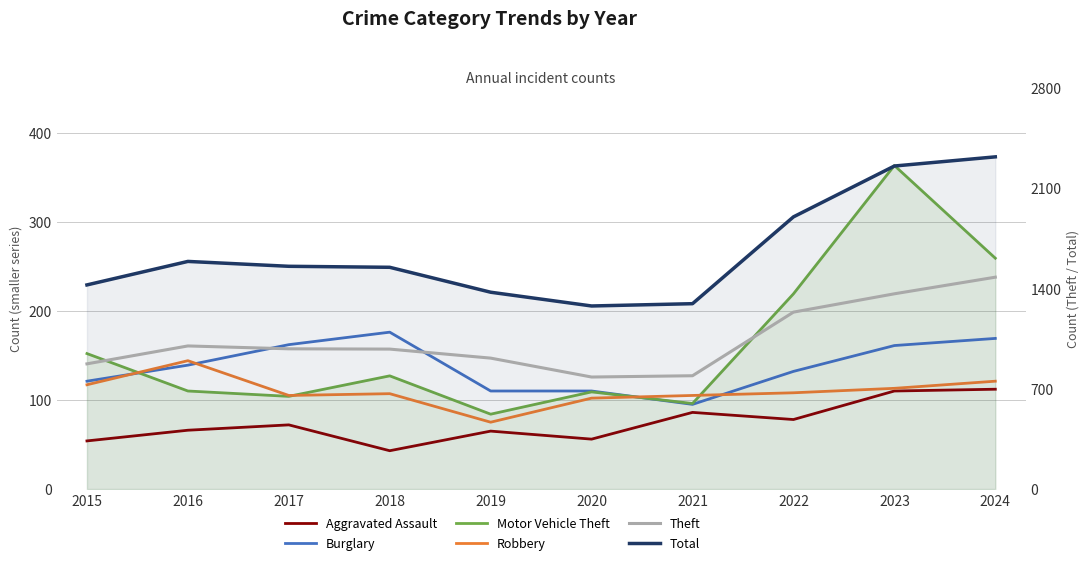

At which label is Aggravated Assault closest to 77?

2022